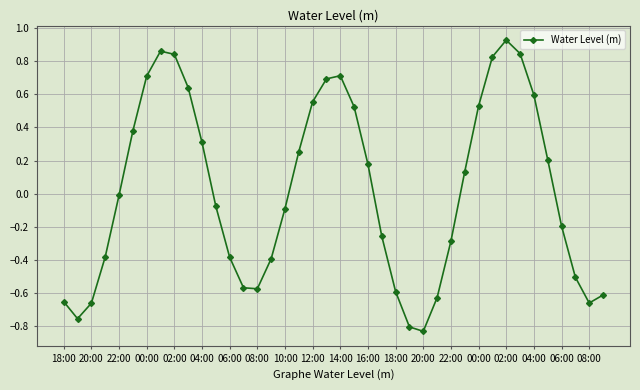

What is the difference between the maximum and minimum values?

1.8